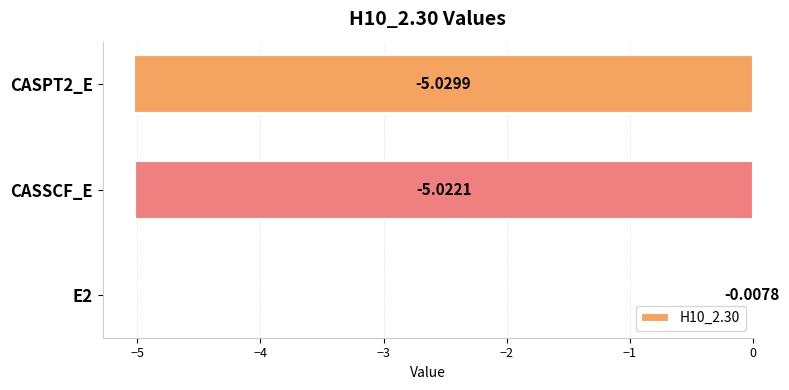

Are the bars grouped side by side (vs. stacked)?

No